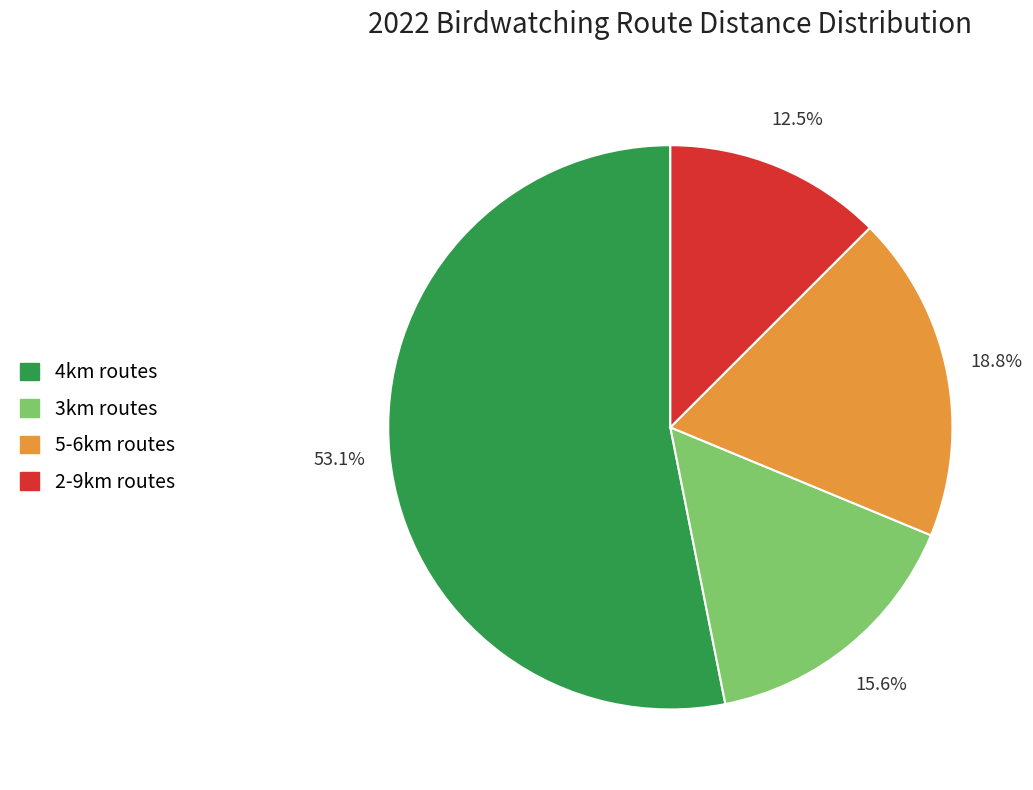

Is there a majority slice in this chart?

Yes